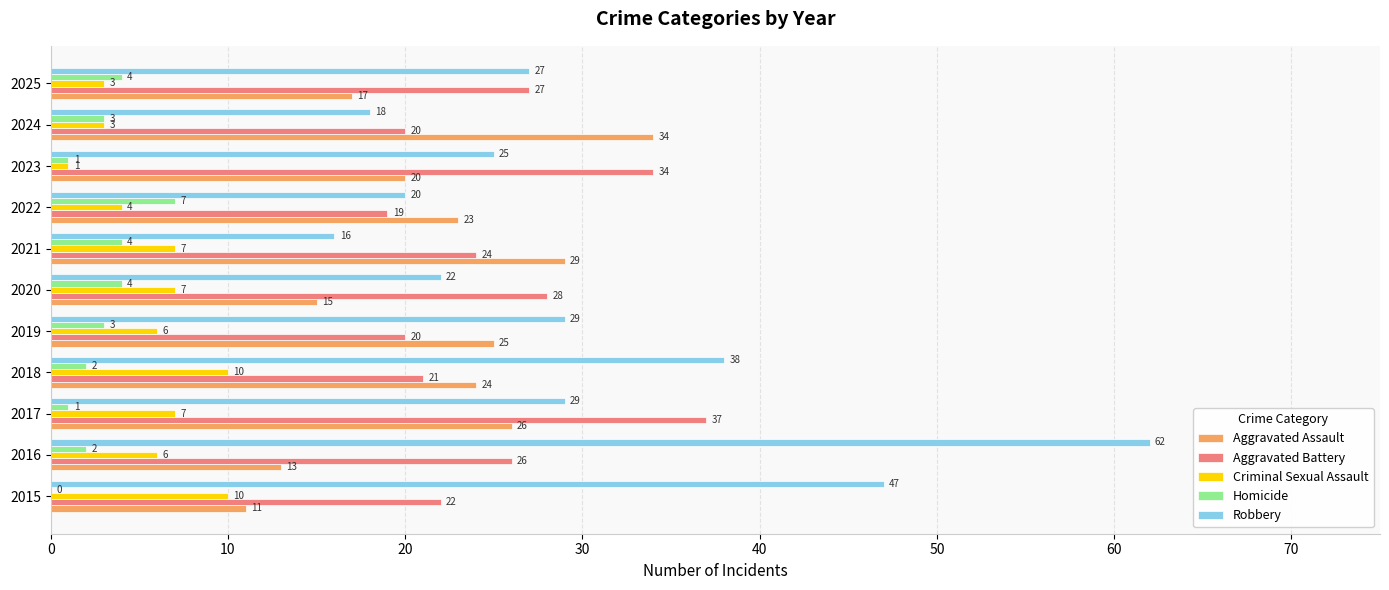

Which series changed the most between 2015 and 2016?

Robbery